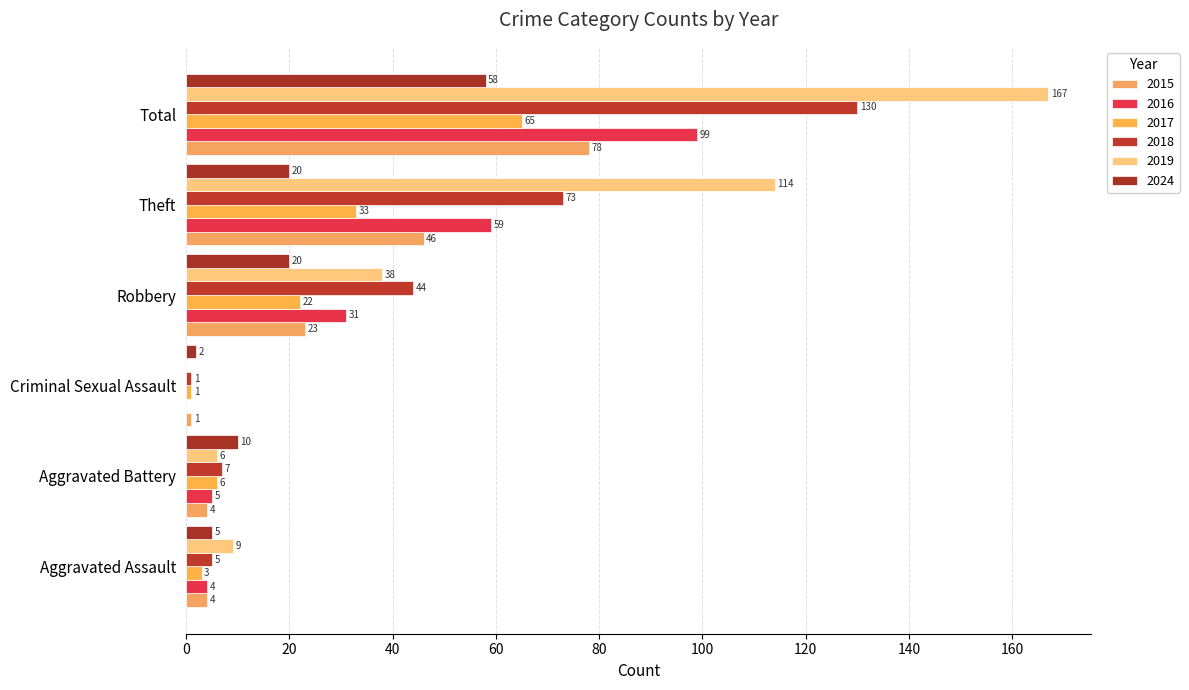

How many categories are shown in the chart?

6